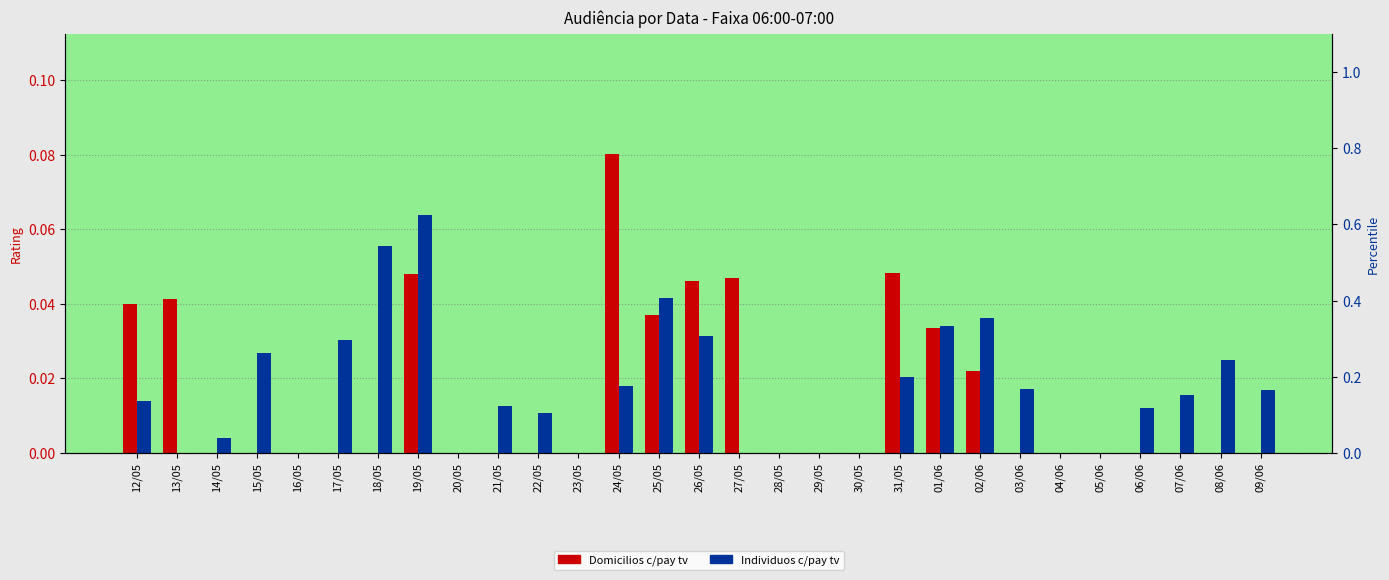

The value of Domicilios c/pay tv at 08/06 is -0.0. True or false?

False